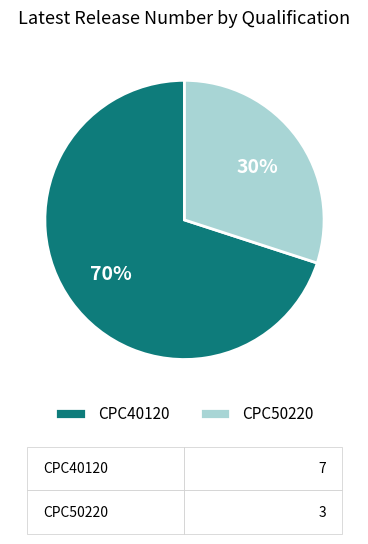

Which category accounts for the majority?

CPC40120